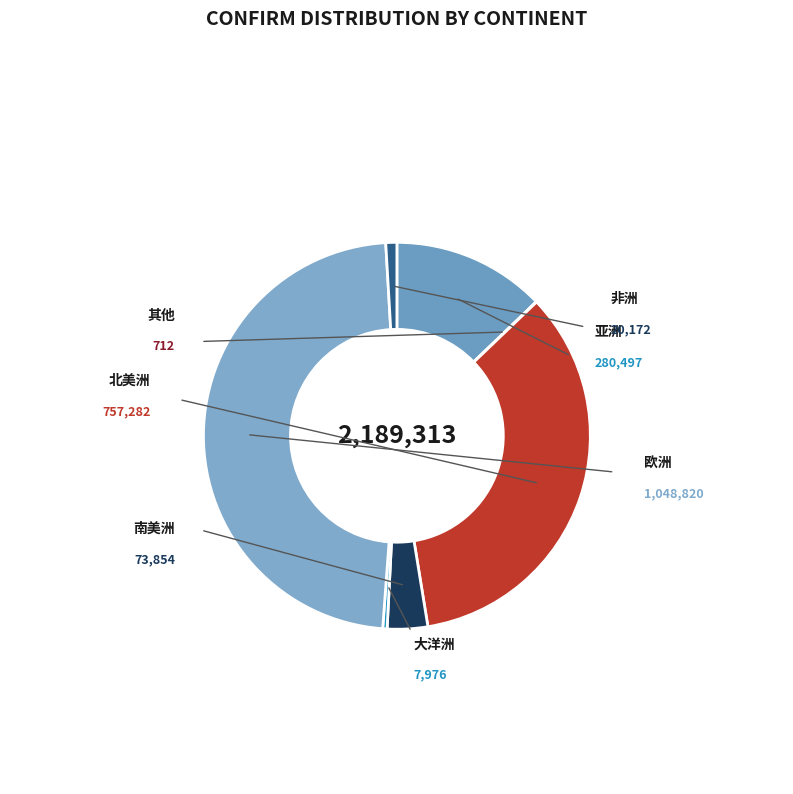

What is the largest slice in the pie chart?

欧洲